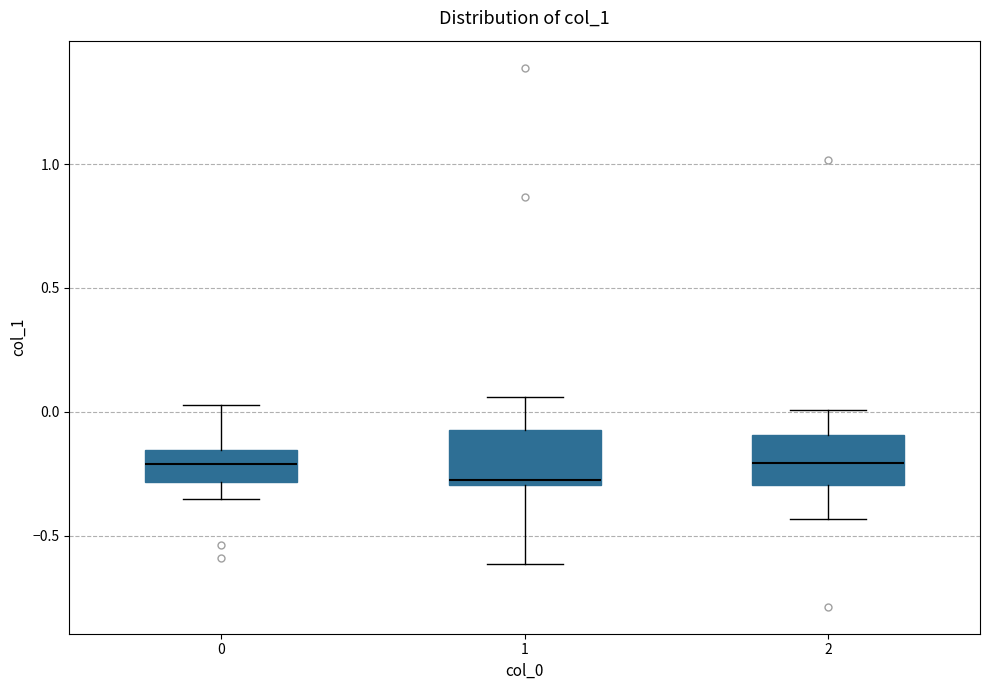

Reading left to right, transcribe this box plot: for each box, give where its median line is, the range the box spans, and where its two whiskers end, as read against the y-axis. The values are not printed on the chart, so give them approximately, as read against the axis.

0: median -0.20, box -0.30 to -0.15, whiskers -0.35 to 0.05
1: median -0.30 (just above the box's lower edge), box -0.30 to -0.05, whiskers -0.60 to 0.05
2: median -0.20, box -0.30 to -0.10, whiskers -0.45 to 0.00